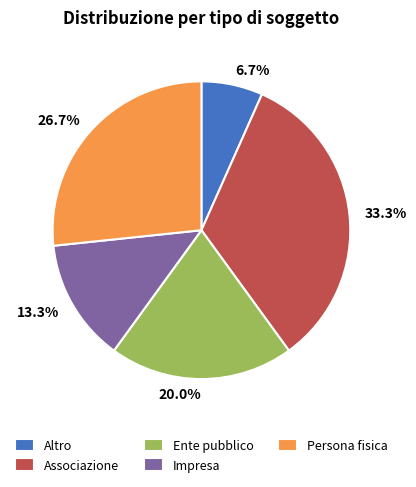

To the nearest percent, what is the difference between the Ente pubblico and Persona fisica slice percentages?

7%